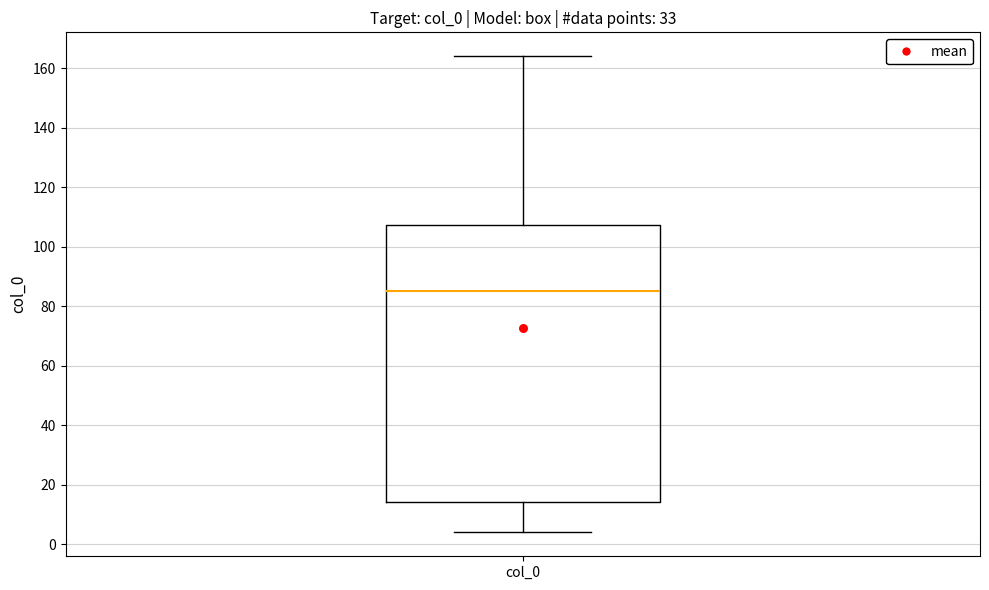

Where does the median line of the box for col_0 sit on the y-axis? The values are not printed on the chart, so give them approximately, as read against the axis.

86